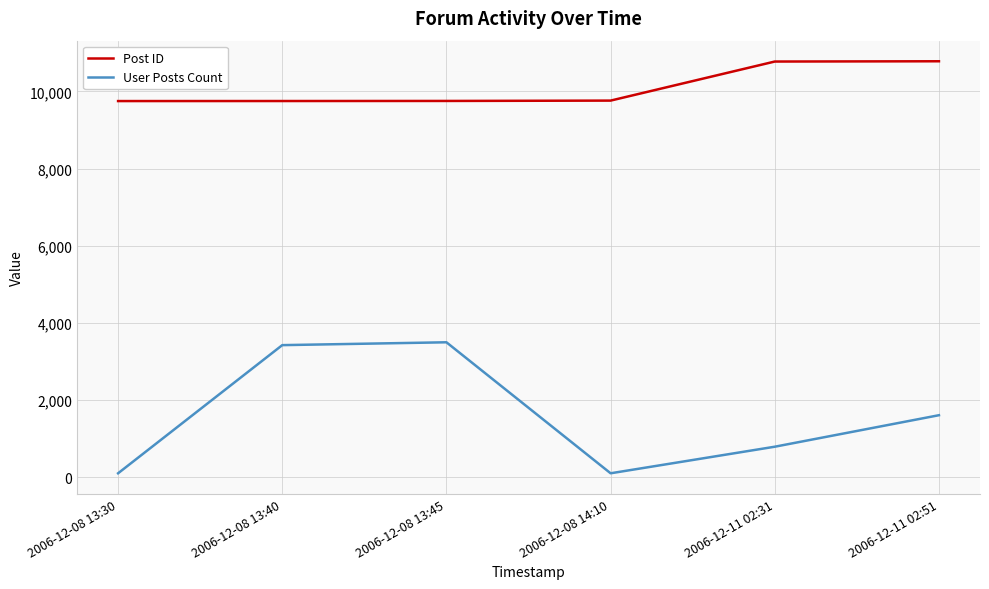

The value of User Posts Count at 2006-12-08 13:45 is 3495. True or false?

True